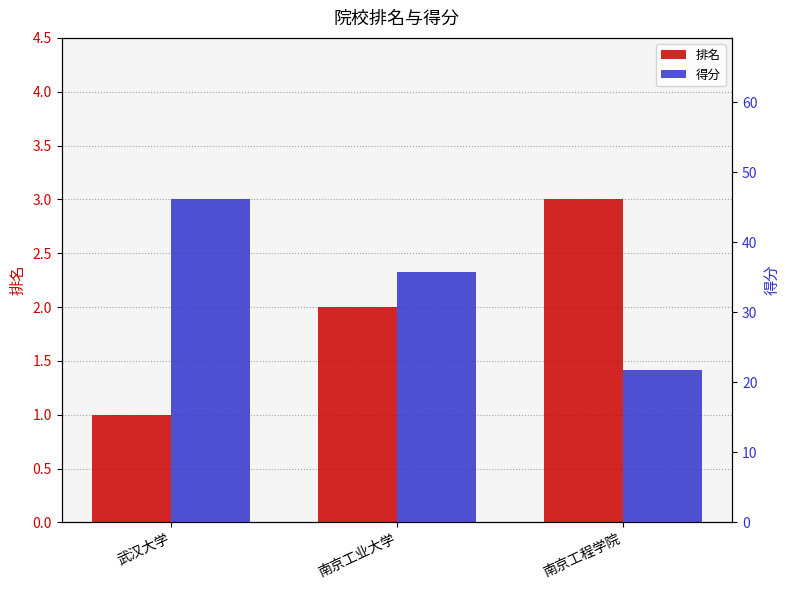

The value of 排名 at 武汉大学 is 1.0. True or false?

True